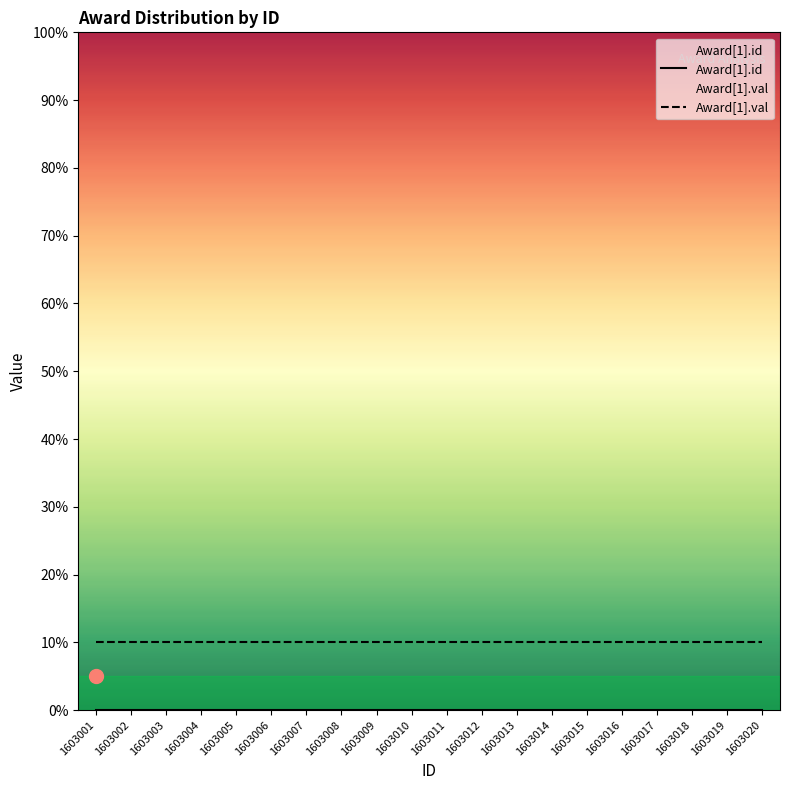

Between 1603006 and 1603010, which series saw the biggest shift?

Award[1].id